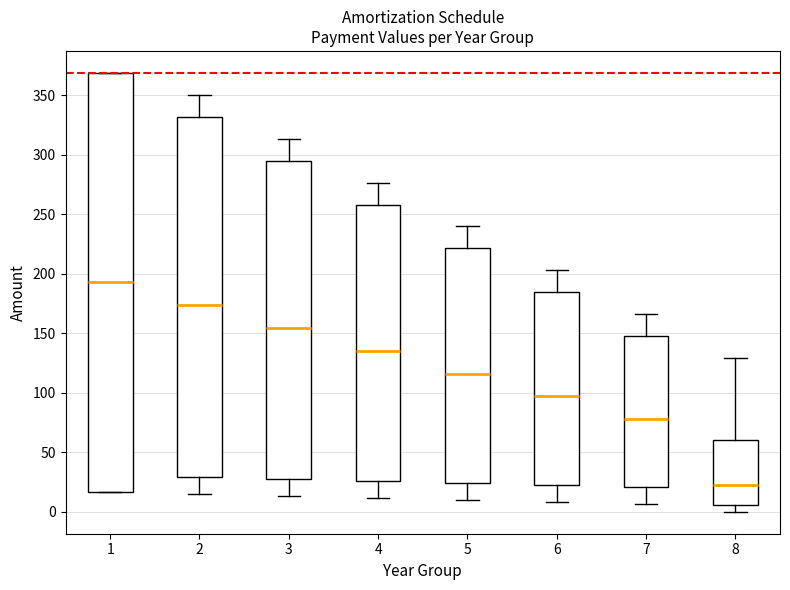

Which box is the tallest, from its lower edge to its upper edge?

1